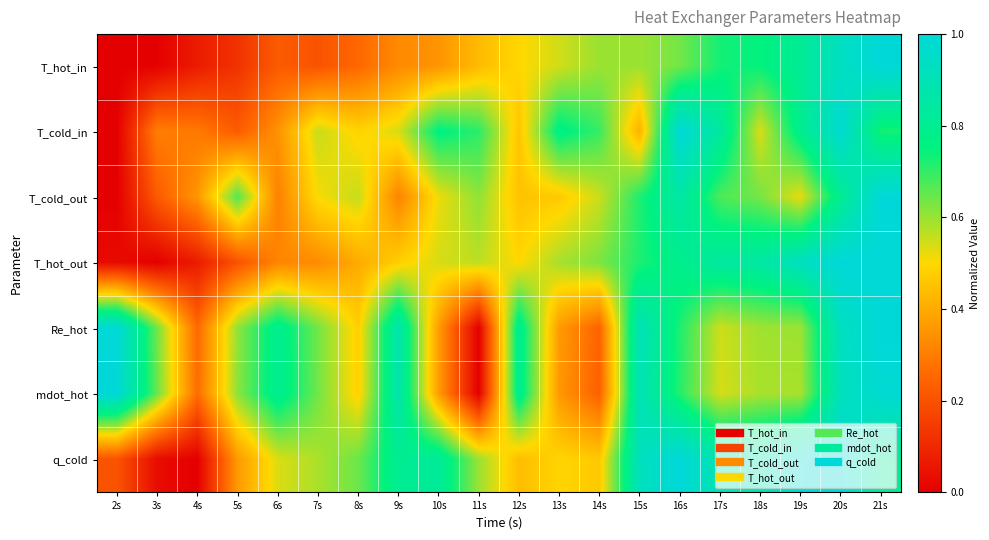

Reading left to right, transcribe all the data shown in this chart.

T_hot_in: 2s=0.0	3s=0.0	4s=0.1	5s=0.1	6s=0.2	7s=0.2	8s=0.3	9s=0.3	10s=0.4	11s=0.4	12s=0.5	13s=0.5	14s=0.6	15s=0.6	16s=0.6	17s=0.7	18s=0.7	19s=0.8	20s=0.9	21s=1.0
T_cold_in: 2s=0.0	3s=0.3	4s=0.3	5s=0.2	6s=0.3	7s=0.6	8s=0.5	9s=0.5	10s=0.8	11s=0.7	12s=0.5	13s=0.8	14s=0.7	15s=0.4	16s=1.0	17s=0.8	18s=0.5	19s=0.8	20s=1.0	21s=0.7
T_cold_out: 2s=0.0	3s=0.2	4s=0.4	5s=0.7	6s=0.3	7s=0.5	8s=0.6	9s=0.3	10s=0.5	11s=0.6	12s=0.5	13s=0.5	14s=0.6	15s=0.7	16s=0.9	17s=0.7	18s=0.6	19s=0.5	20s=0.8	21s=1.0
T_hot_out: 2s=0.0	3s=0.0	4s=0.1	5s=0.2	6s=0.3	7s=0.3	8s=0.4	9s=0.5	10s=0.5	11s=0.6	12s=0.5	13s=0.6	14s=0.6	15s=0.7	16s=0.8	17s=0.8	18s=0.8	19s=0.9	20s=1.0	21s=1.0
Re_hot: 2s=1.0	3s=0.6	4s=0.3	5s=0.6	6s=0.8	7s=0.6	8s=0.5	9s=0.9	10s=0.4	11s=0.0	12s=0.8	13s=0.4	14s=0.2	15s=0.9	16s=0.7	17s=0.5	18s=0.6	19s=0.6	20s=0.9	21s=1.0
mdot_hot: 2s=1.0	3s=0.6	4s=0.3	5s=0.6	6s=0.8	7s=0.6	8s=0.5	9s=0.9	10s=0.4	11s=0.0	12s=0.8	13s=0.4	14s=0.2	15s=0.9	16s=0.7	17s=0.5	18s=0.6	19s=0.6	20s=0.9	21s=1.0
q_cold: 2s=0.2	3s=0.0	4s=0.0	5s=0.4	6s=0.5	7s=0.6	8s=0.6	9s=0.8	10s=0.8	11s=0.6	12s=0.4	13s=0.5	14s=0.5	15s=0.9	16s=1.0	17s=0.9	18s=0.9	19s=1.0	20s=1.0	21s=0.8